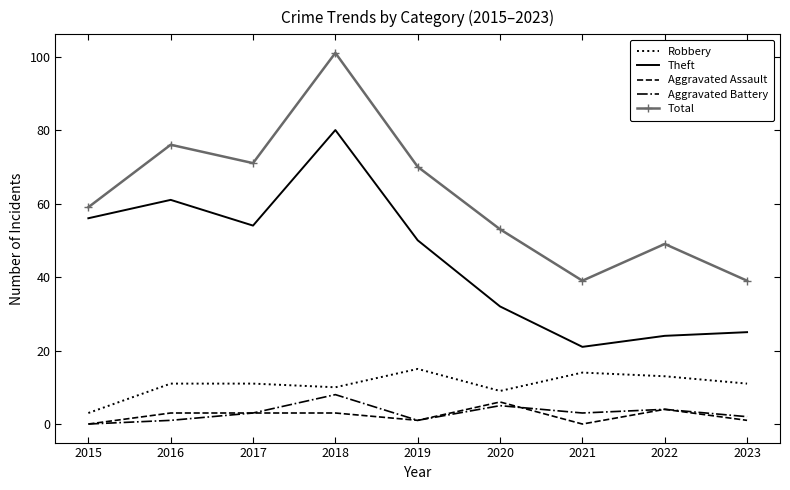

How many values in Aggravated Battery are above zero?

8